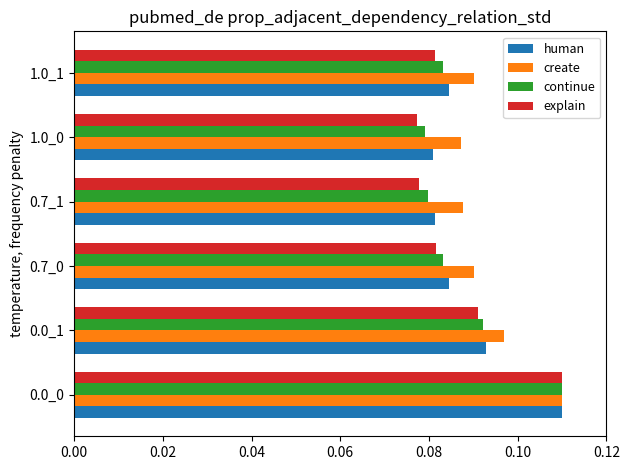

What is the total value across all series at 0.7_0?

0.3